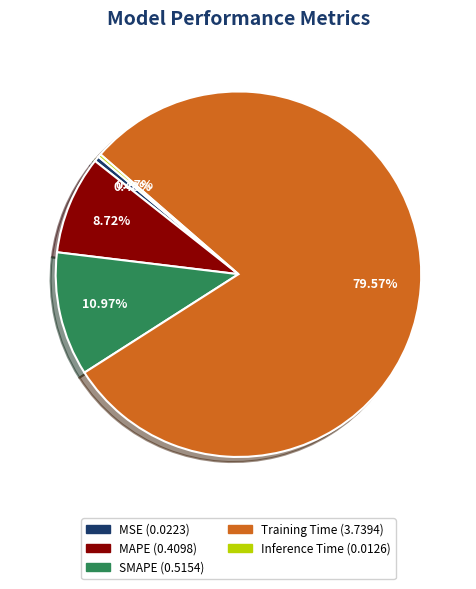

What is the largest slice in the pie chart?

Training Time